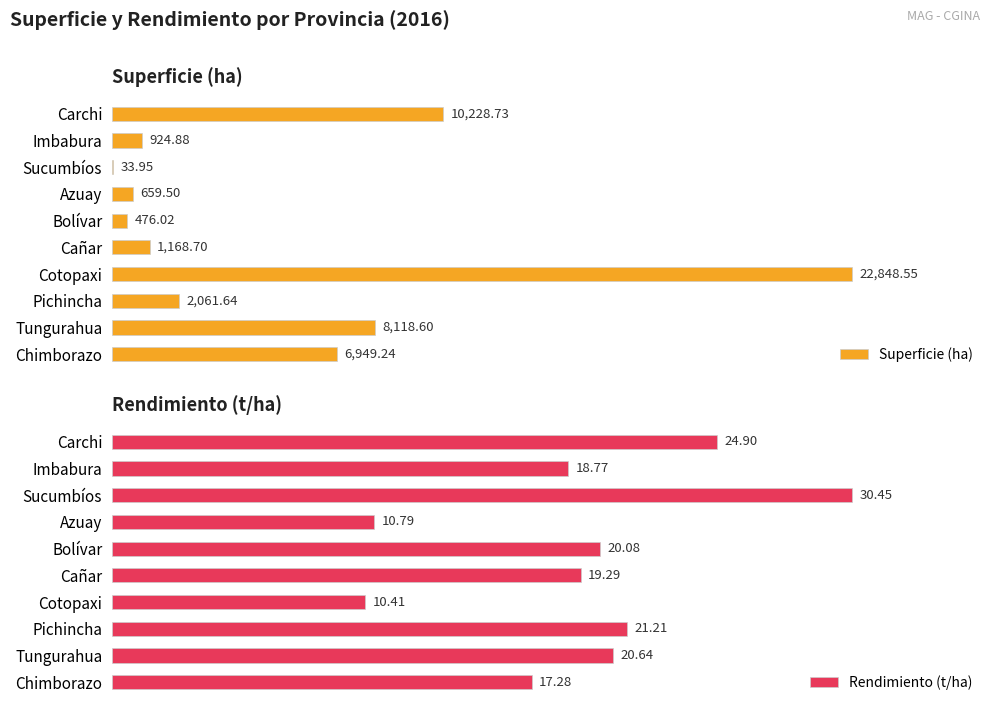

How many bars are there in total?

20